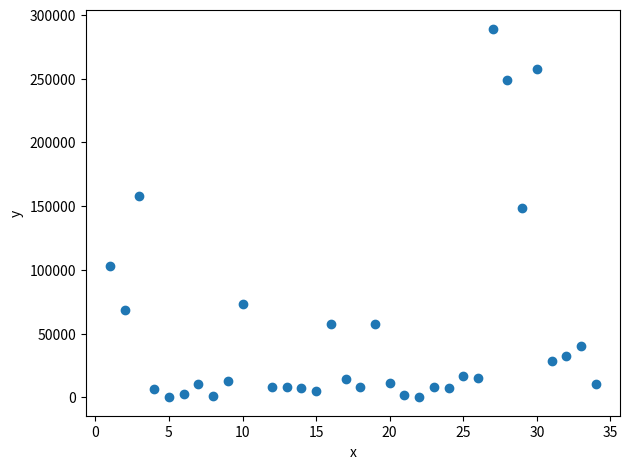

What Y value in the scatter plot is closest to 144621?

148730